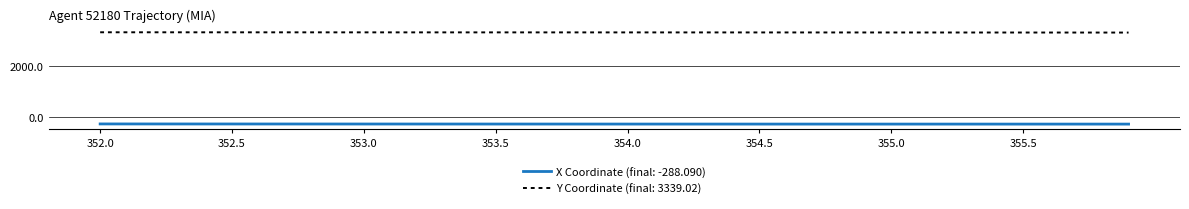

List the series in order of their overall mean, lowest first.

X Coordinate (final: -288.090), Y Coordinate (final: 3339.02)